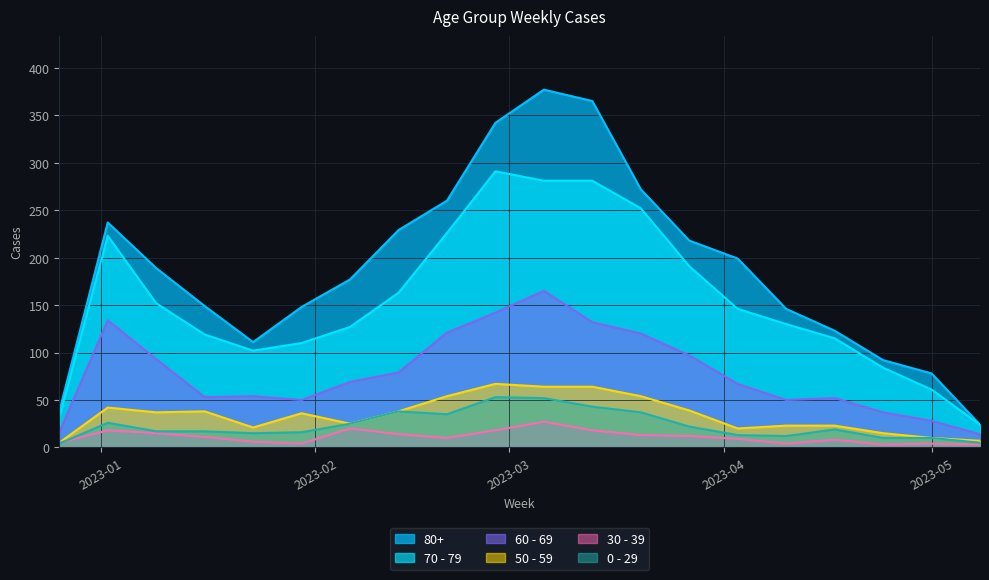

Reading right to left, list all the values displayed in this chart.

80+: 24	78	92	123	146	199	218	272	365	377	342	260	229	177	148	111	149	189	237	38
70 - 79: 24	61	84	115	130	146	191	252	281	281	291	226	163	127	110	102	119	152	223	32
60 - 69: 14	28	37	52	50	67	97	120	132	165	142	121	79	69	50	54	53	93	134	16
50 - 59: 7	10	15	23	23	20	39	54	64	64	67	54	38	25	36	21	38	37	42	5
30 - 39: 3	4	3	8	4	9	12	13	18	27	18	10	14	20	4	6	11	15	18	5
0 - 29: 5	10	10	19	12	13	22	37	43	52	53	35	38	25	16	15	17	17	26	4